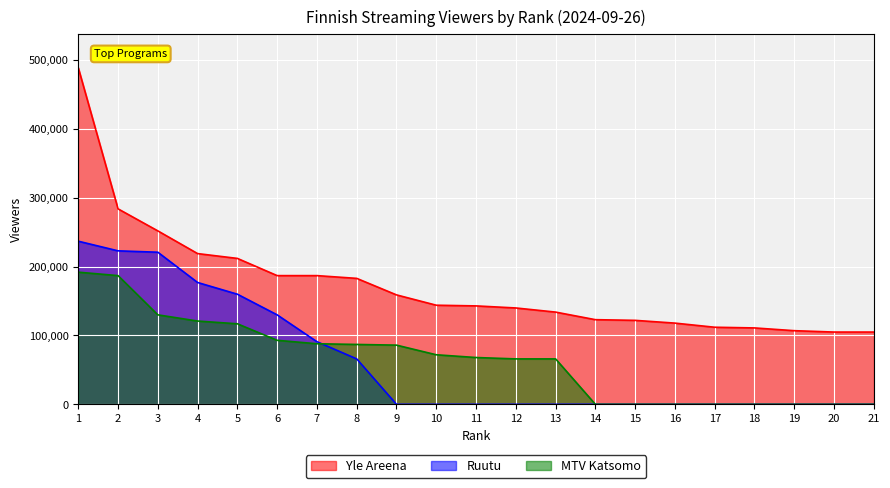

What are all the series names shown in the legend?

Yle Areena, Ruutu, MTV Katsomo